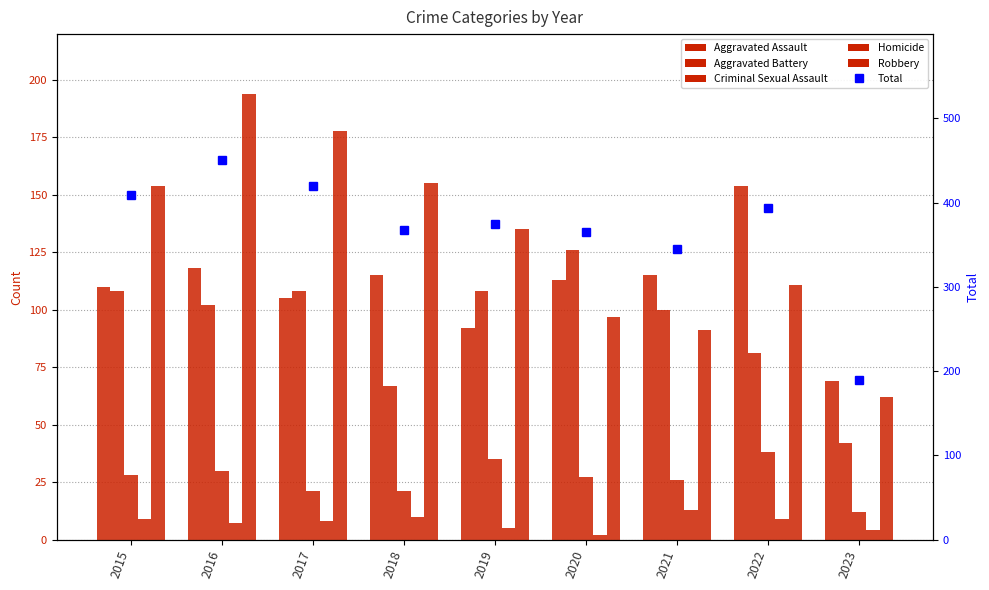

At which category does the chart reach its peak across all series?

2016